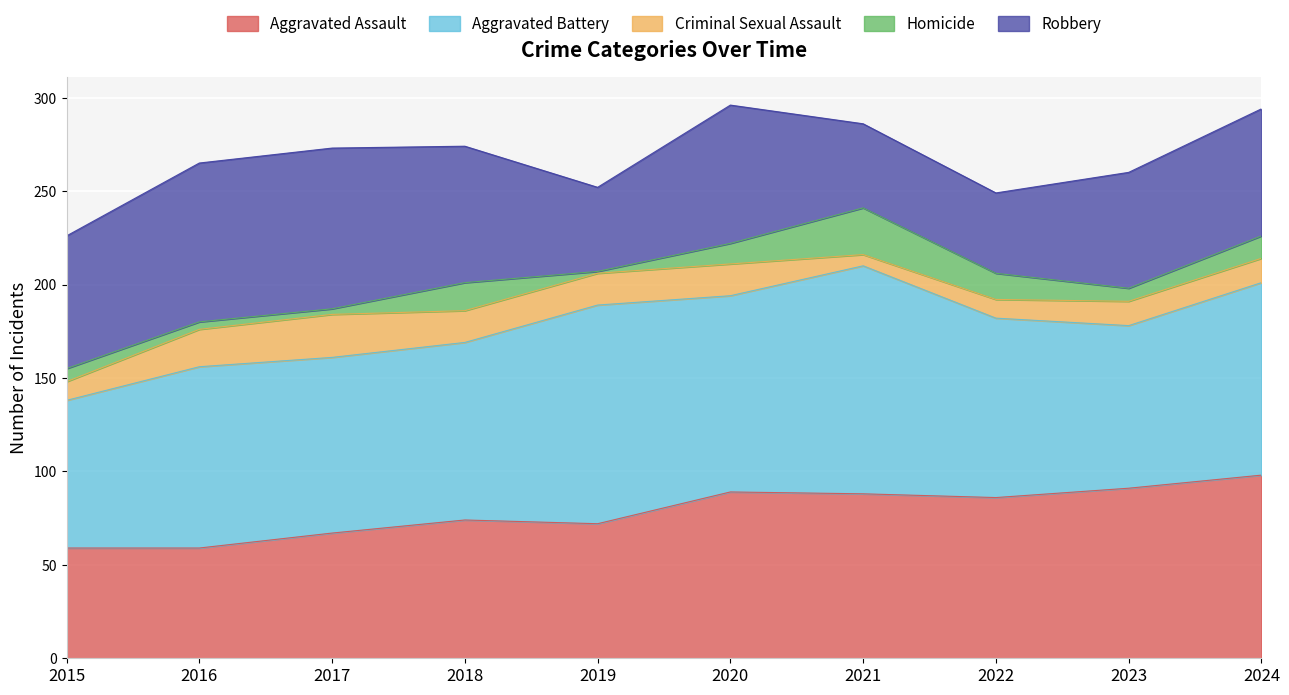

Where is the first local maximum for Aggravated Battery?

2016